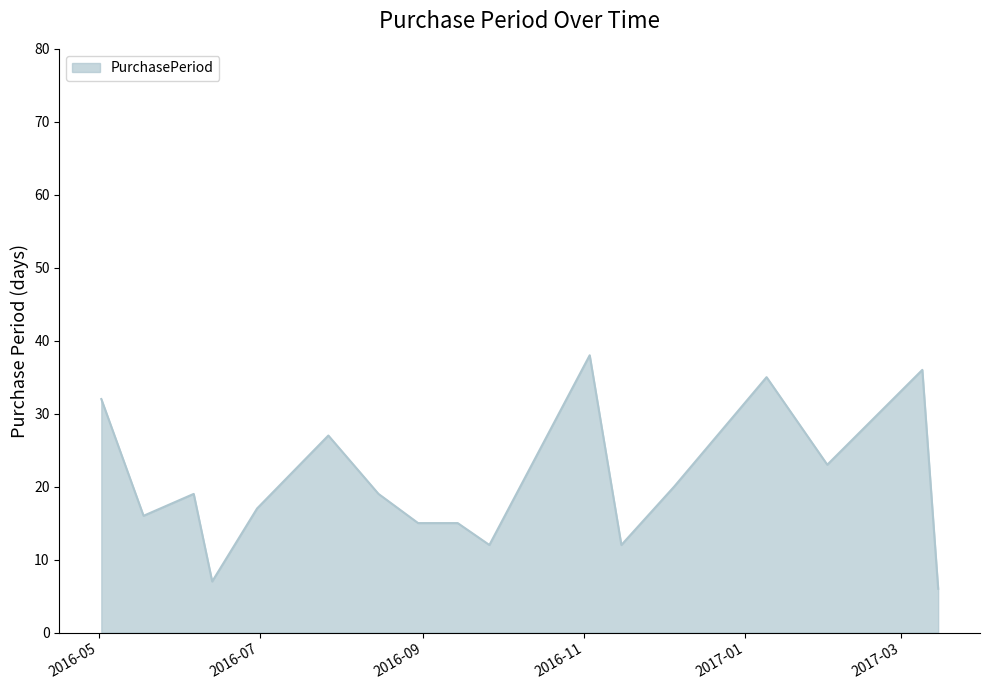

What is the maximum value shown in the chart?

38